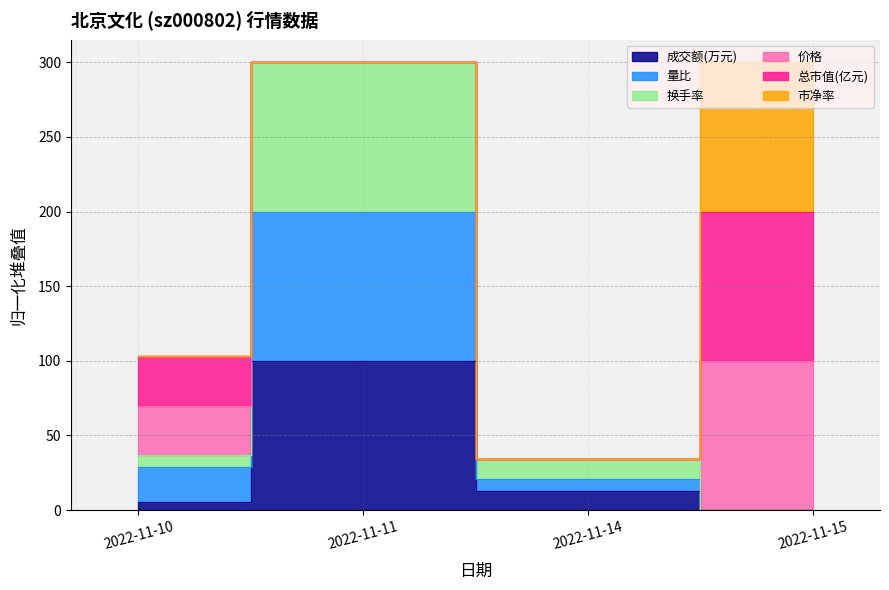

Which category has the lowest value across all series?

2022-11-15